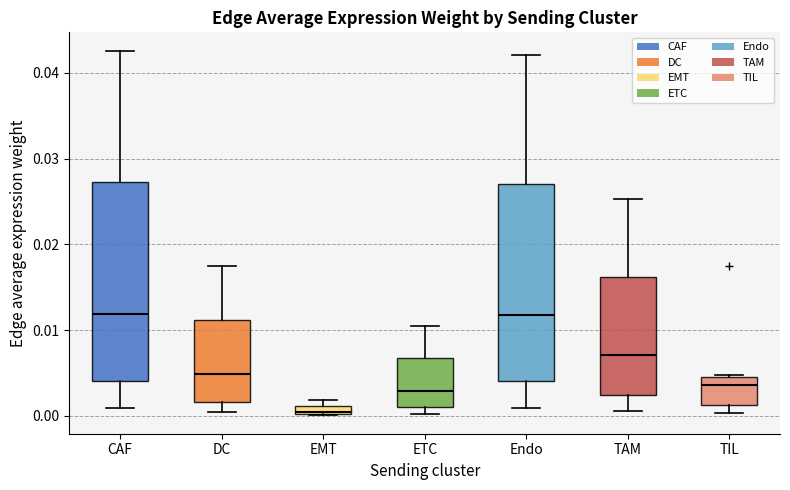

Where does the upper whisker of the box for TAM end on the y-axis? The values are not printed on the chart, so give them approximately, as read against the axis.

0.025